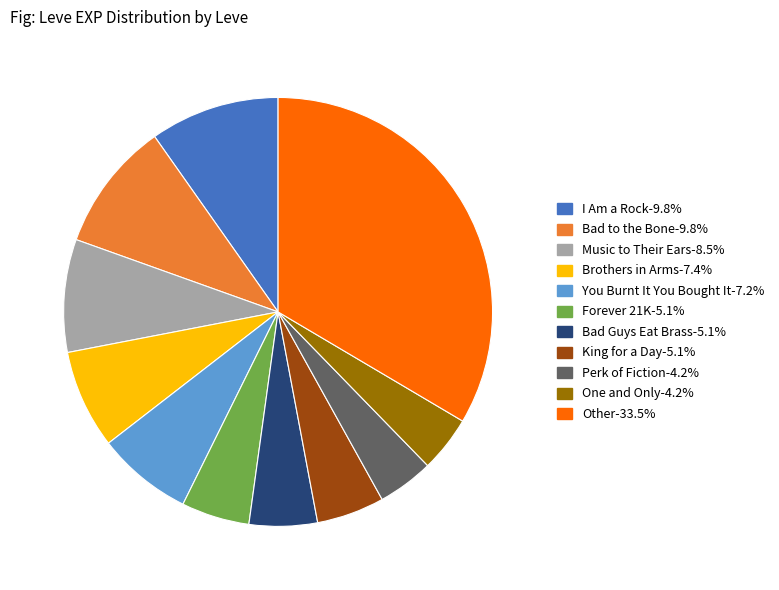

Is there a majority slice in this chart?

No